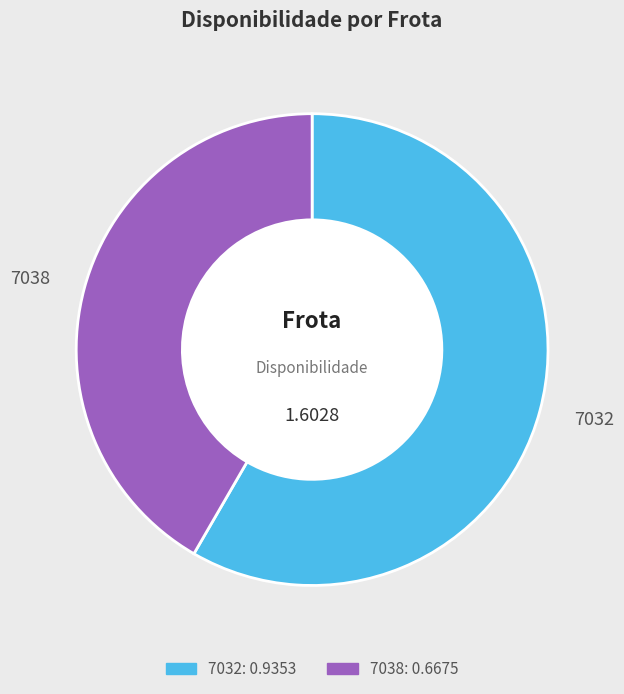

Rank the categories by value from highest to lowest.

7032, 7038